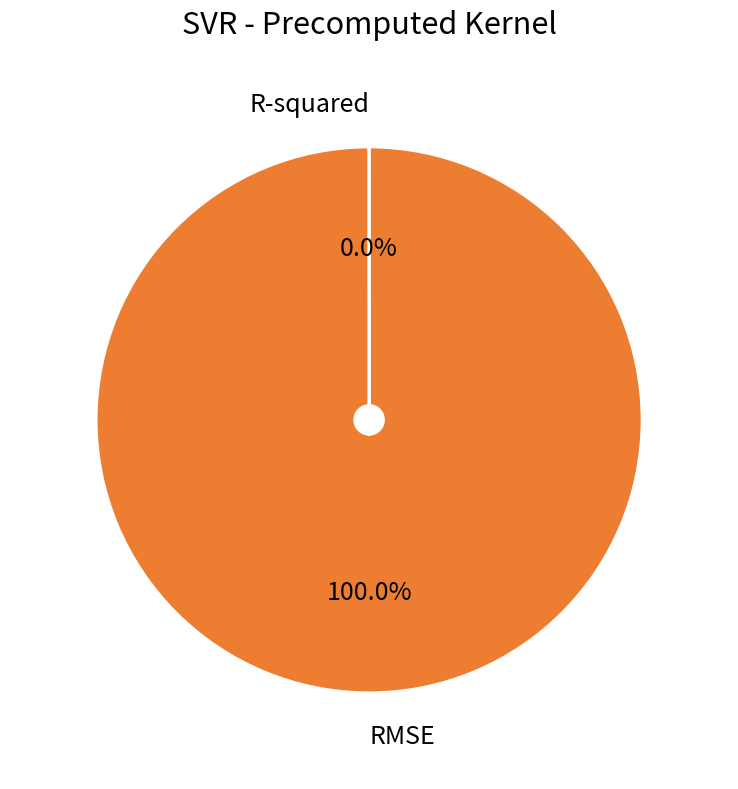

To the nearest percent, what is the difference between the R-squared and RMSE slice percentages?

100%